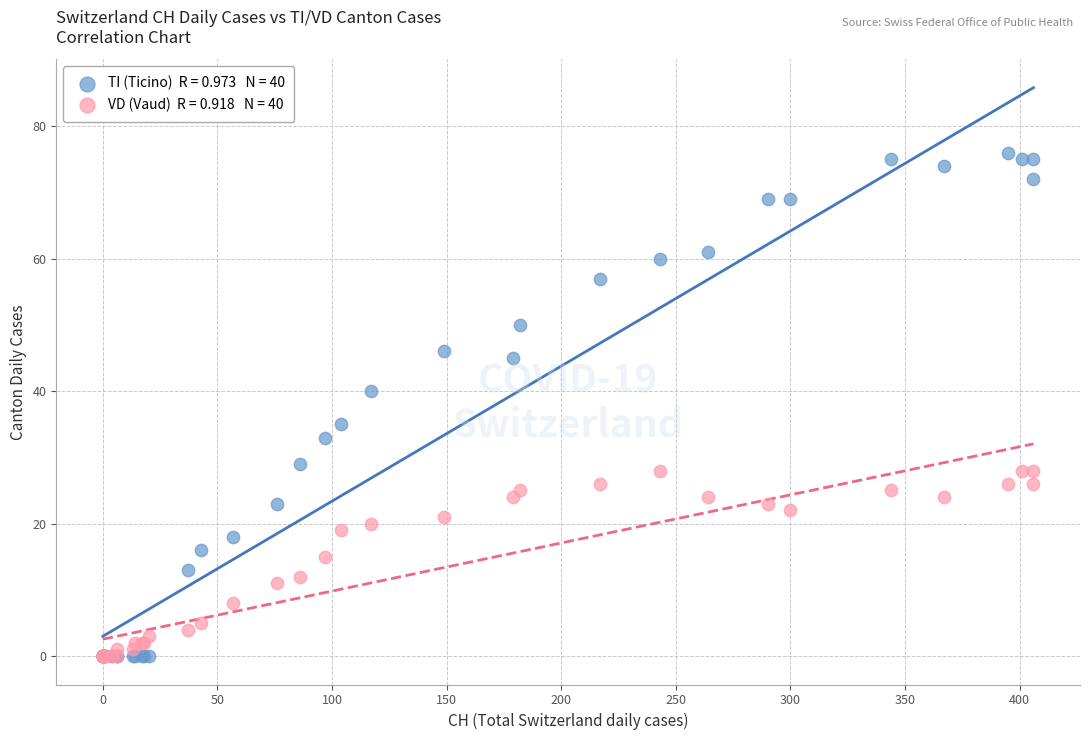

Across all series, what Y value is closest to 38?

40